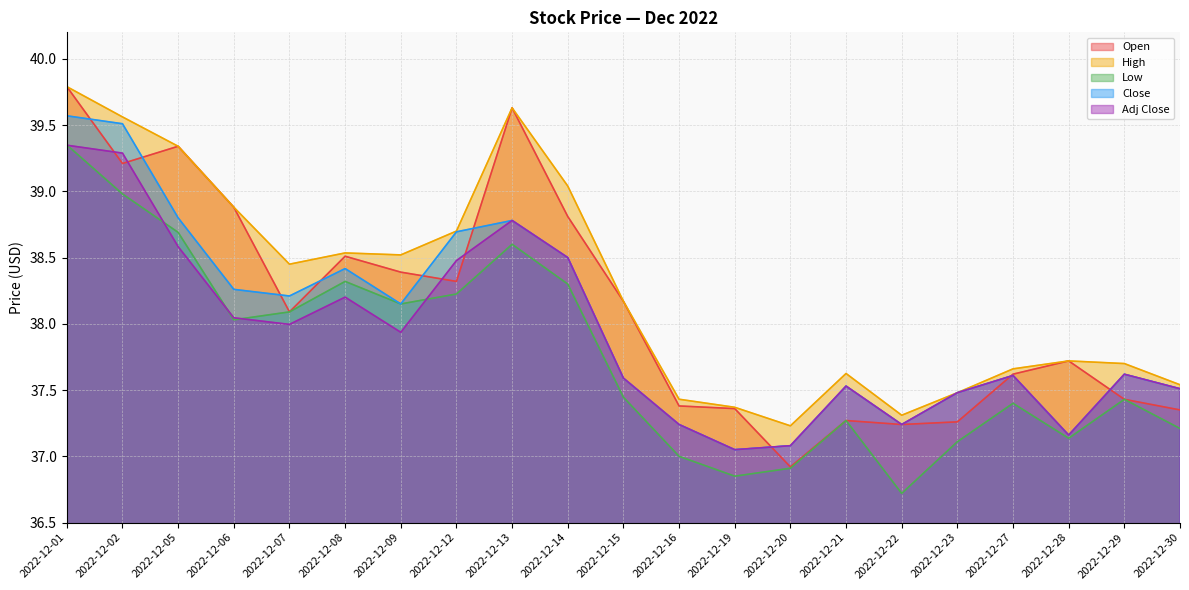

What is the minimum value shown in the chart?

36.7